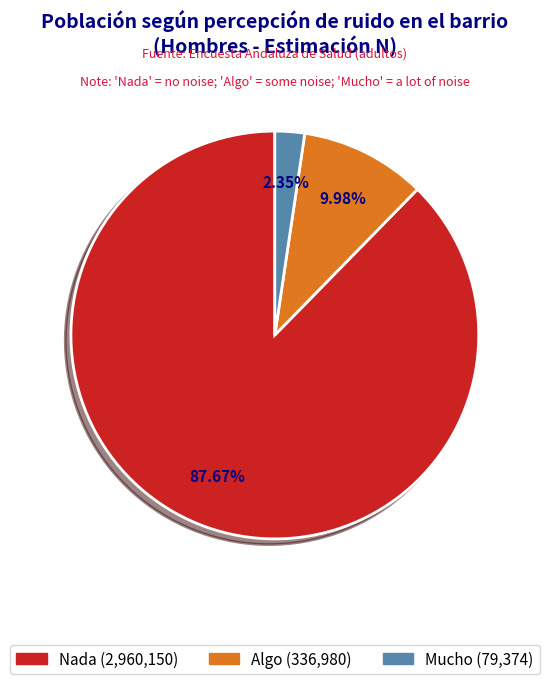

Between Algo and Mucho, which is larger?

Algo